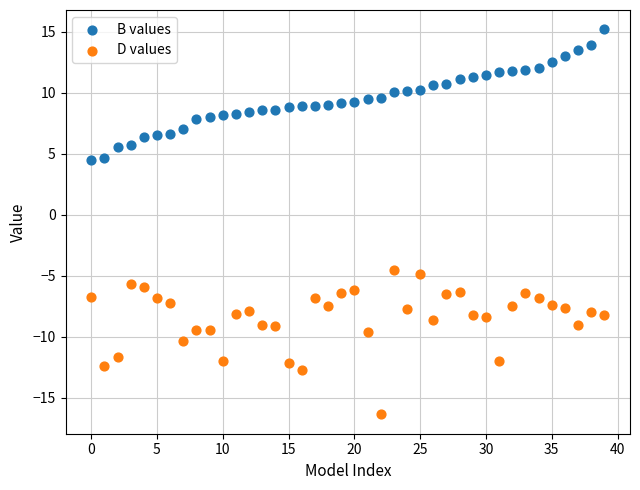

Across all data points, what is the range of Y values (max minus min)?

31.6